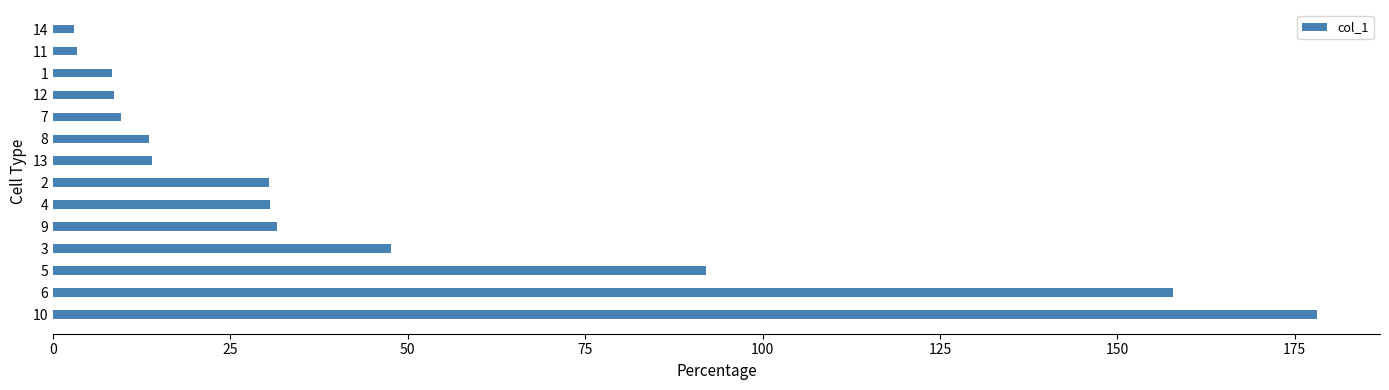

The value at 9 is 15.1. True or false?

False